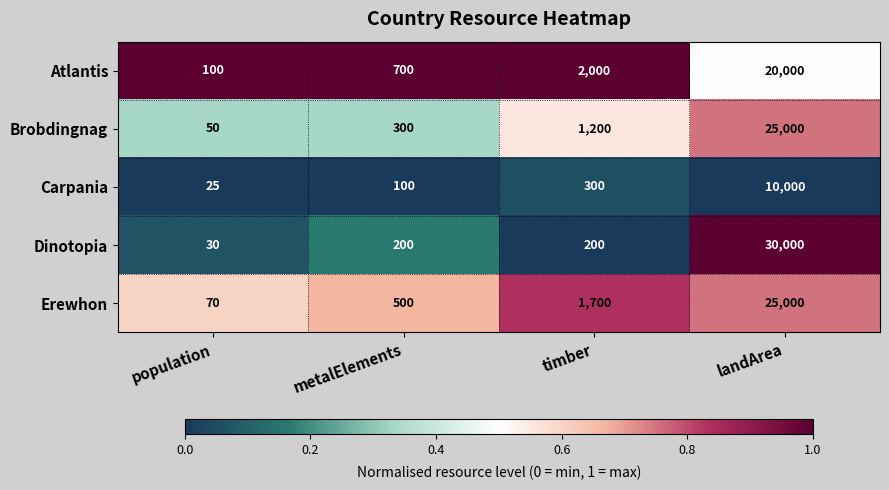

Which category has the highest value in the Carpania series?

landArea